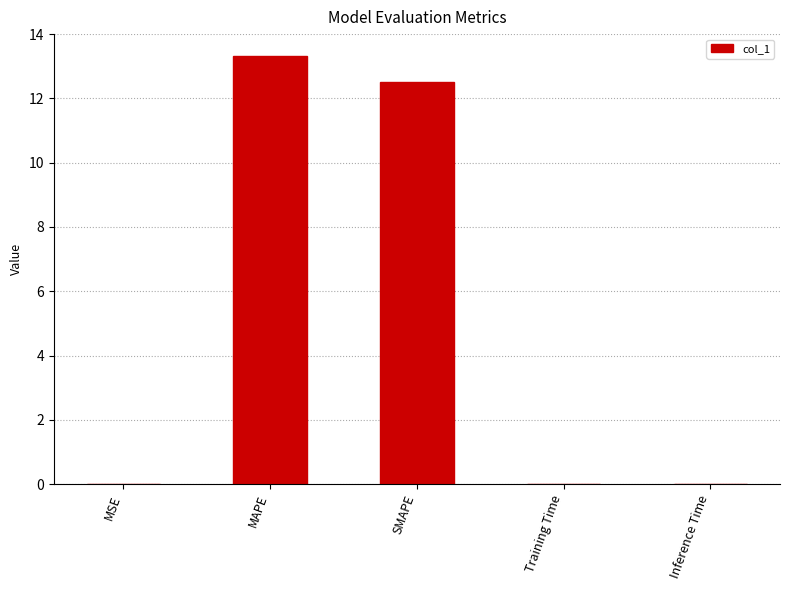

What is the average value?

5.2